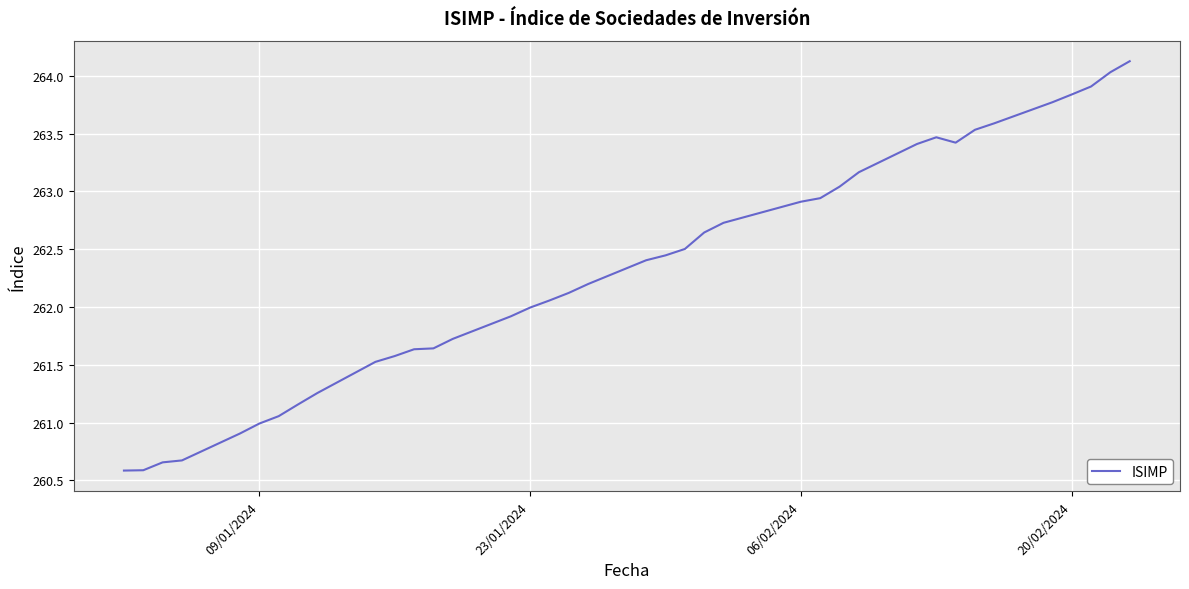

What is the difference between the maximum and minimum values?

3.5